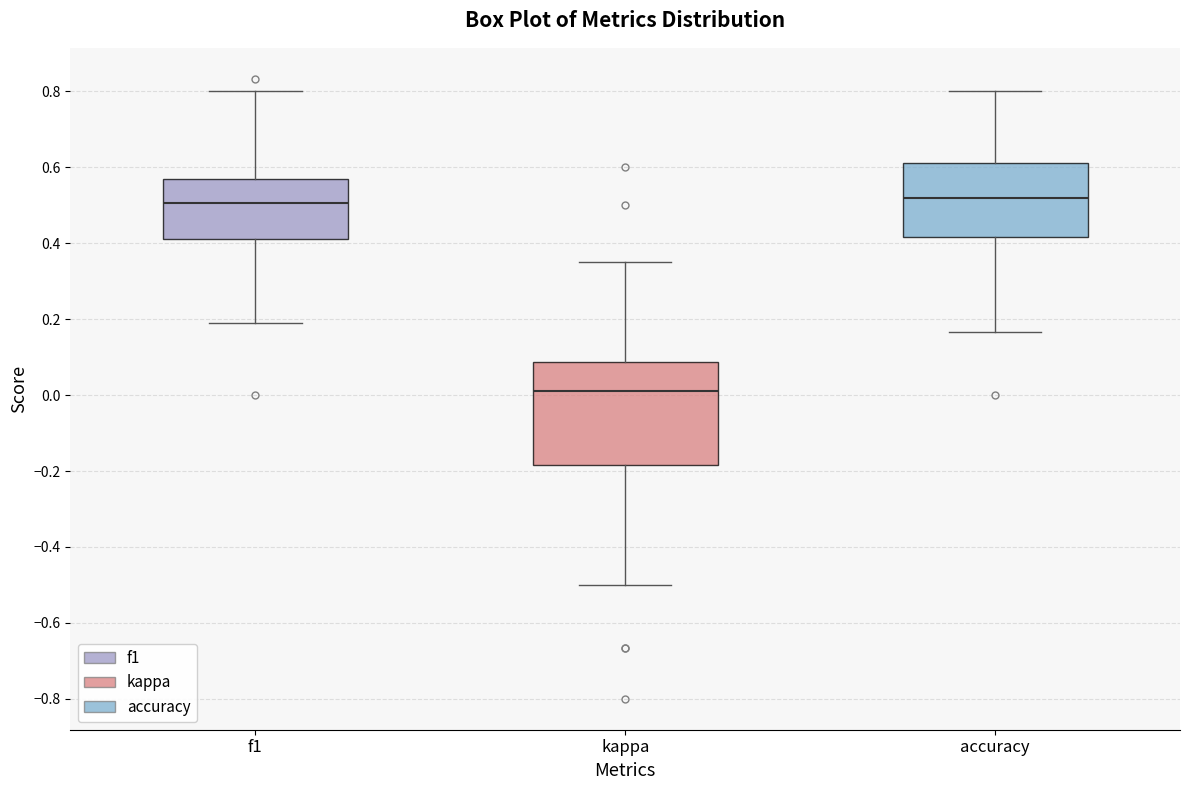

Reading left to right, read every box against the y-axis: the position of its median line, the range the box covers, and the ends of its whiskers. The values are not printed on the chart, so give them approximately, as read against the axis.

f1: median 0.50, box 0.42 to 0.56, whiskers 0.20 to 0.80
kappa: median 0.02, box -0.18 to 0.08, whiskers -0.50 to 0.36
accuracy: median 0.52, box 0.42 to 0.62, whiskers 0.16 to 0.80